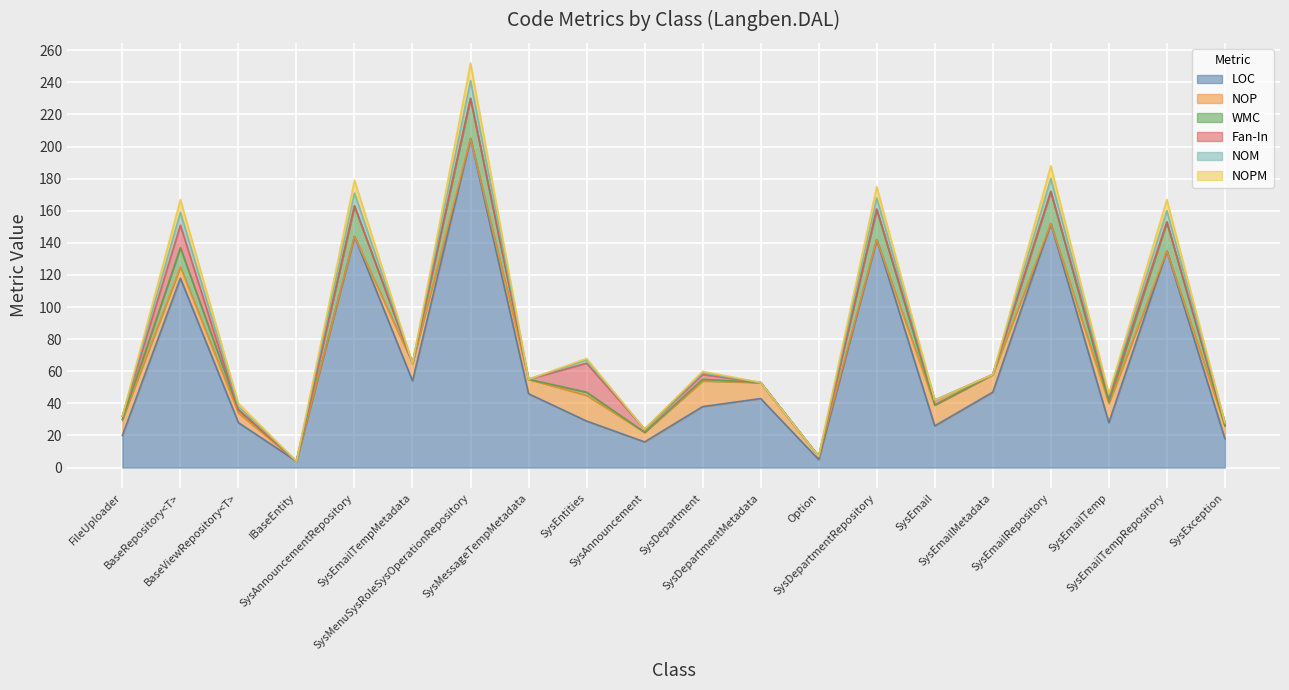

Rank the series by their maximum value, from highest to lowest.

LOC, WMC, Fan-In, NOP, NOM, NOPM